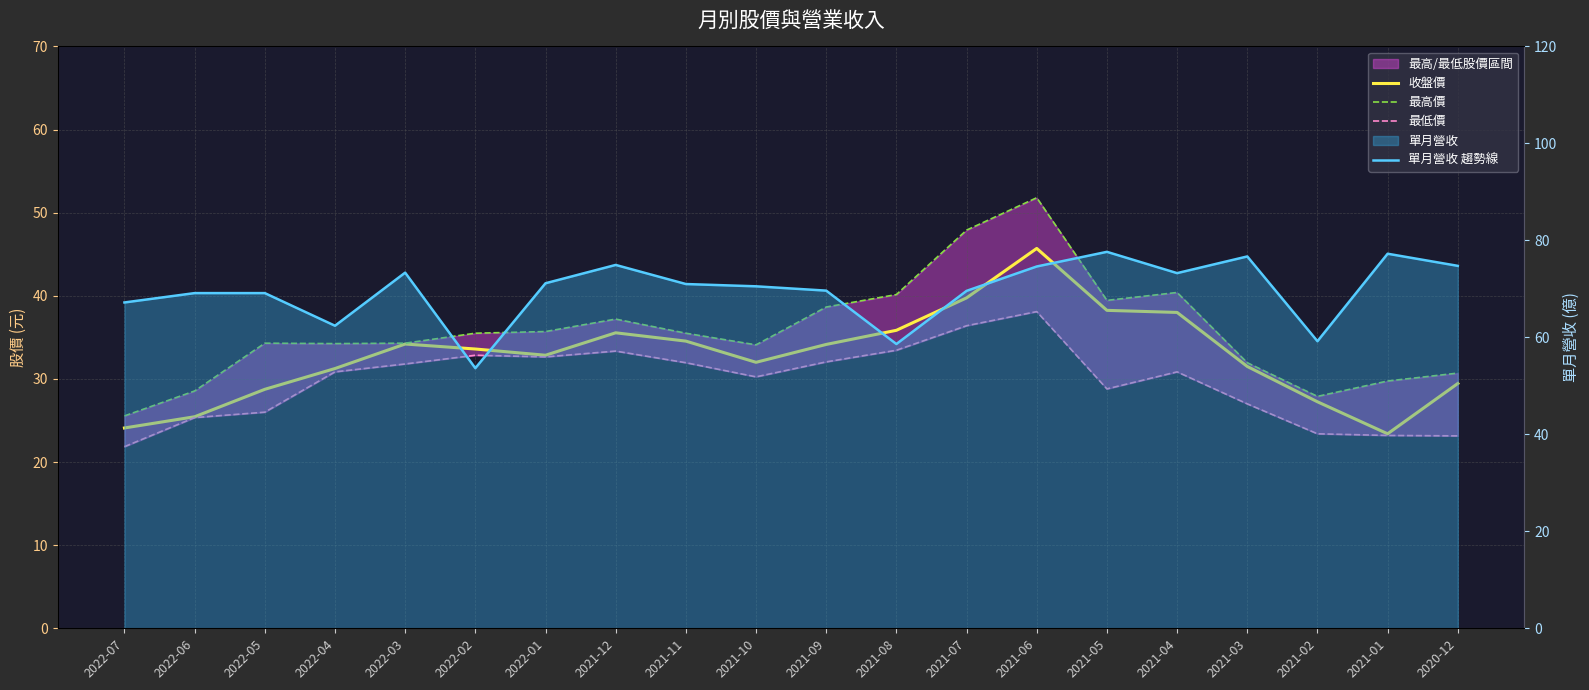

Which has a higher value, 2021-11 or 2021-09?

2021-11